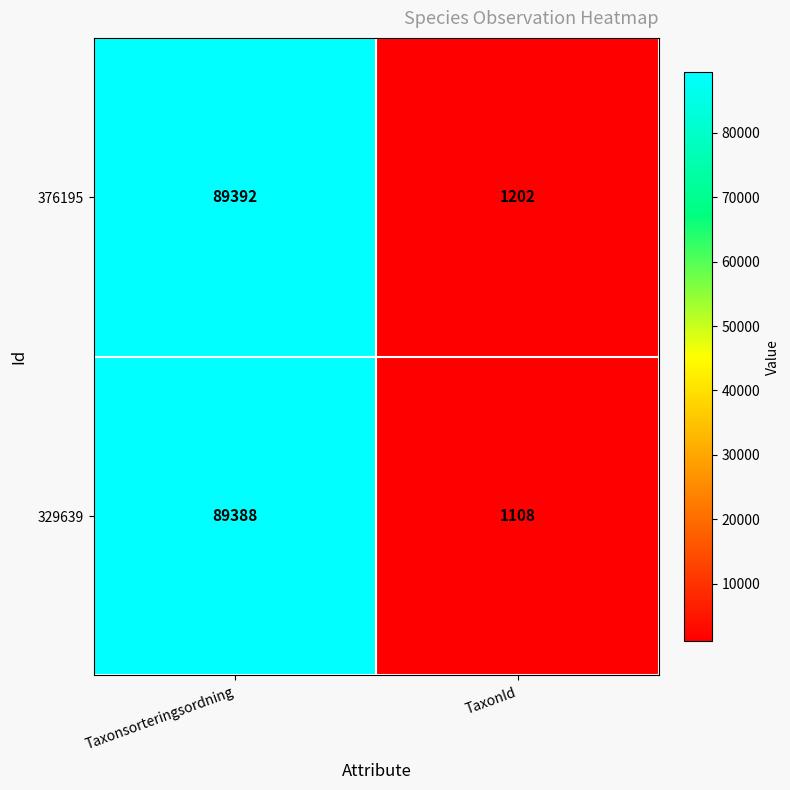

Which series has the largest range (max minus min)?

329639